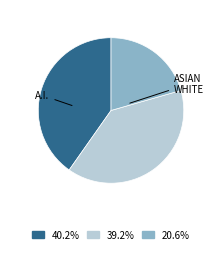

Is there a majority slice in this chart?

No